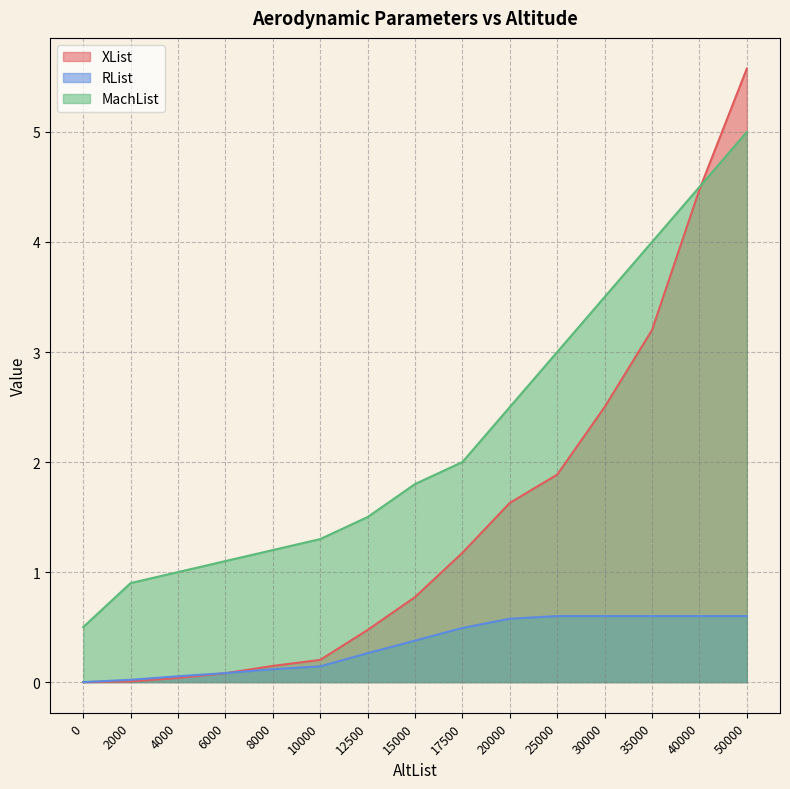

Reading left to right, transcribe all the data shown in this chart.

XList: 0=0.0	2000=0.0	4000=0.0	6000=0.1	8000=0.1	10000=0.2	12500=0.5	15000=0.8	17500=1.2	20000=1.6	25000=1.9	30000=2.5	35000=3.2	40000=4.5	50000=5.6
RList: 0=0.0	2000=0.0	4000=0.1	6000=0.1	8000=0.1	10000=0.1	12500=0.3	15000=0.4	17500=0.5	20000=0.6	25000=0.6	30000=0.6	35000=0.6	40000=0.6	50000=0.6
MachList: 0=0.5	2000=0.9	4000=1.0	6000=1.1	8000=1.2	10000=1.3	12500=1.5	15000=1.8	17500=2.0	20000=2.5	25000=3.0	30000=3.5	35000=4.0	40000=4.5	50000=5.0